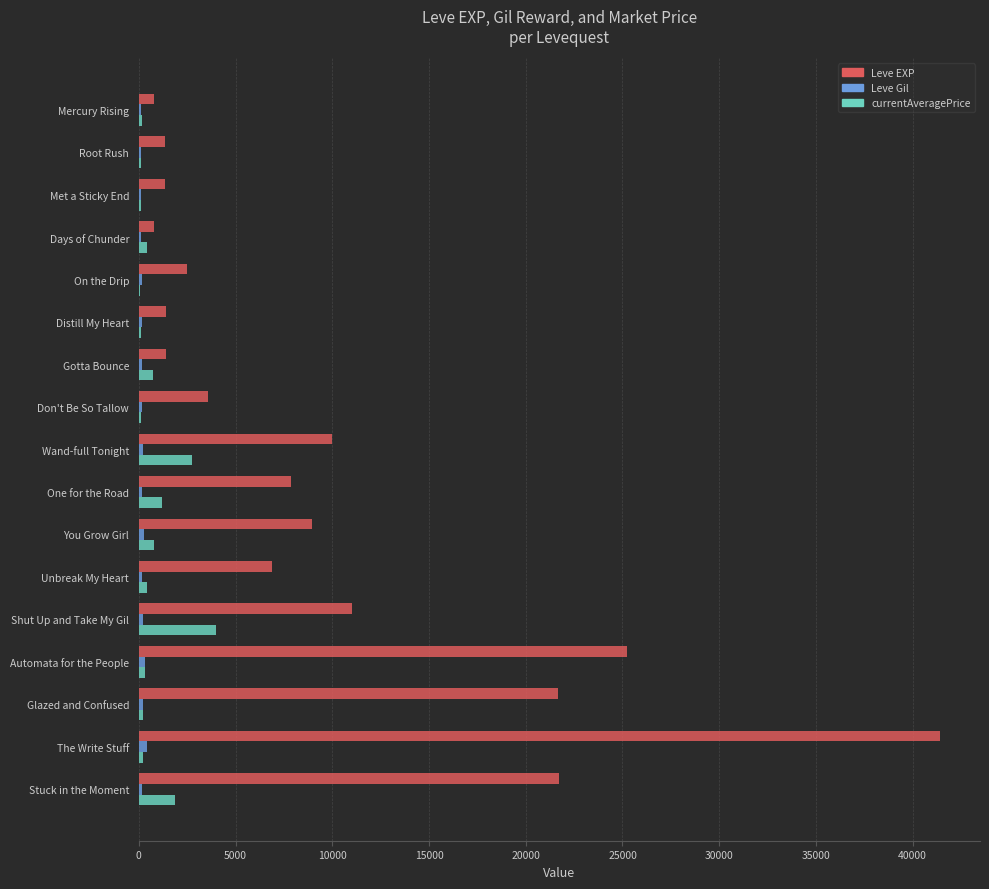

What is the sum of all Leve Gil values?

3290.0